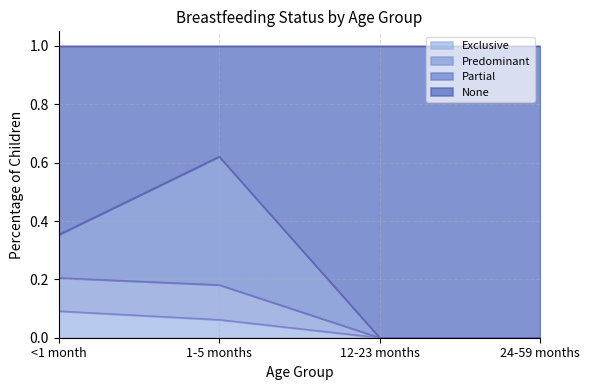

The Exclusive series shows -0.1 at 12-23 months. True or false?

False